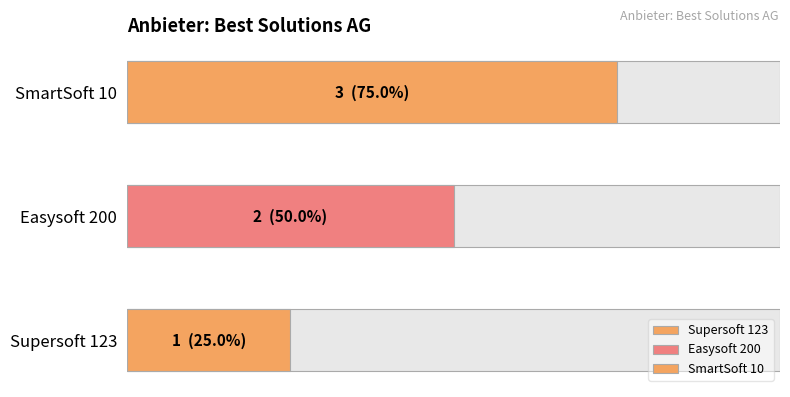

Between Supersoft 123 and Easysoft 200, which is larger?

Easysoft 200